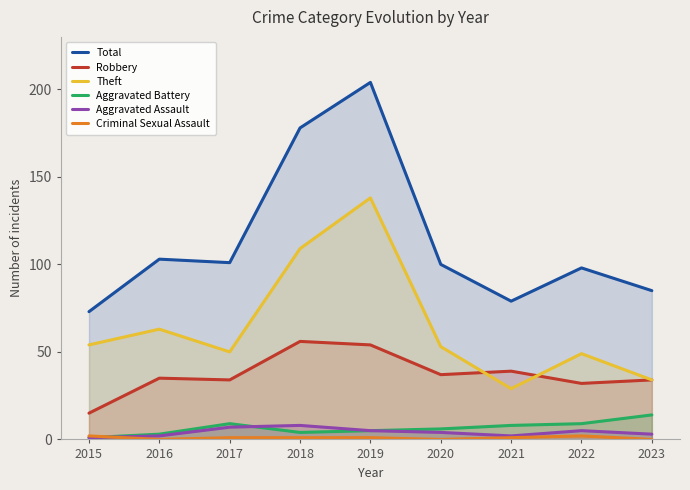

True or false: Total and Theft cross at least once.

False